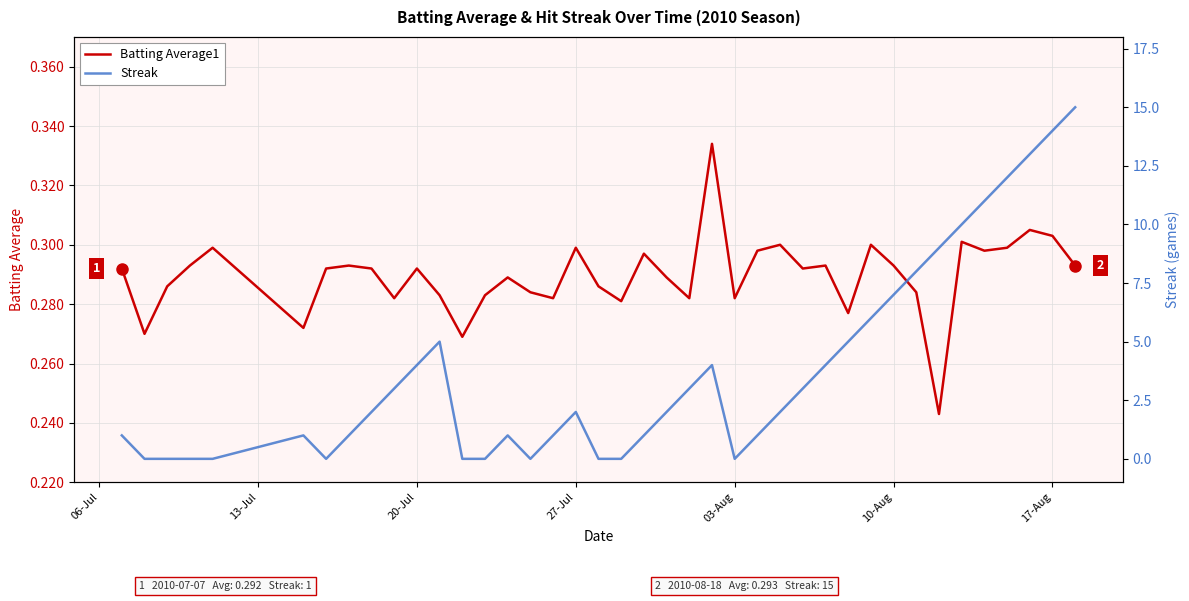

Does the chart have visible grid lines?

Yes